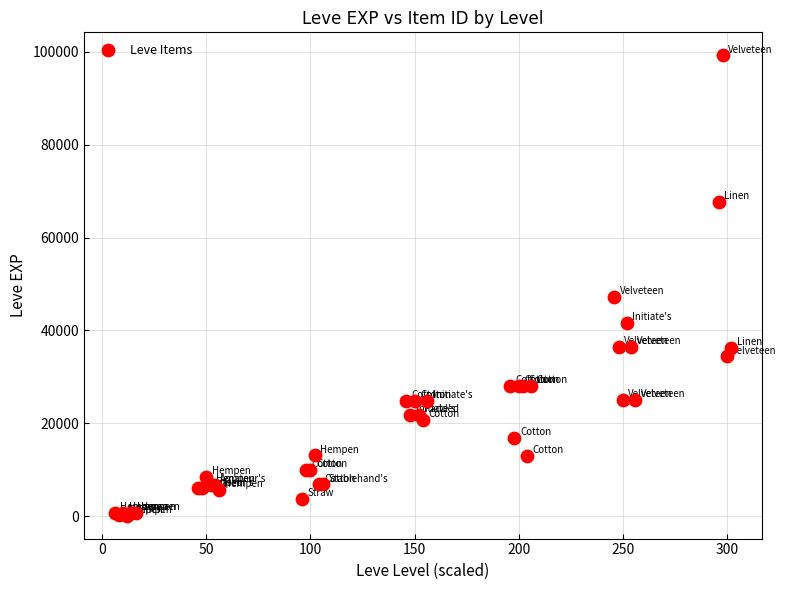

What Y value in the scatter plot is closest to 49690?

47200